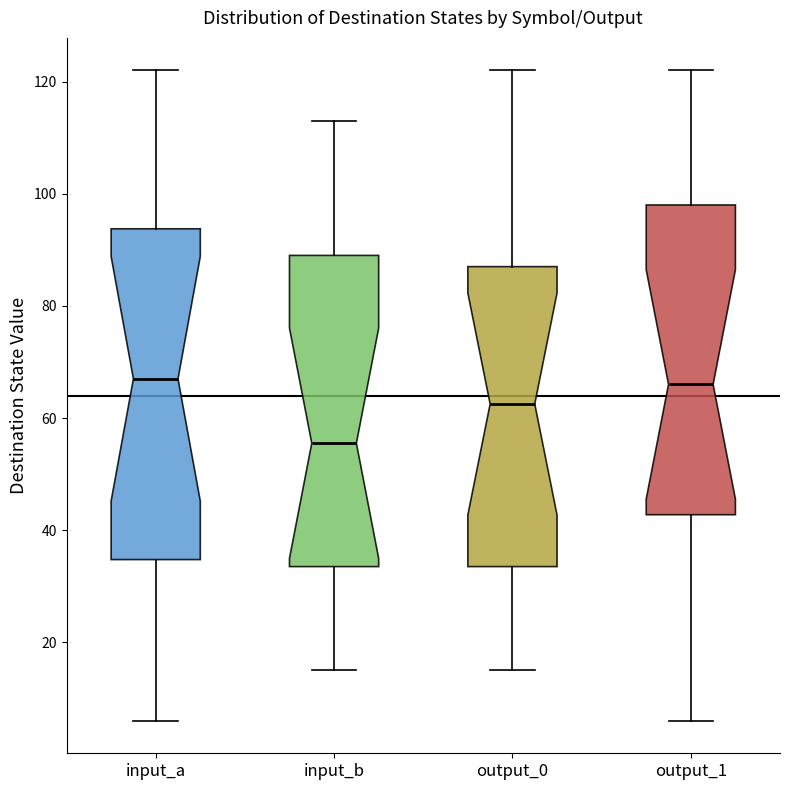

Reading left to right, read every box against the y-axis: the position of its median line, the range the box covers, and the ends of its whiskers. The values are not printed on the chart, so give them approximately, as read against the axis.

input_a: median 68, box 34 to 94, whiskers 6 to 122
input_b: median 56, box 34 to 90, whiskers 16 to 114
output_0: median 62, box 34 to 88, whiskers 16 to 122
output_1: median 66, box 42 to 98, whiskers 6 to 122